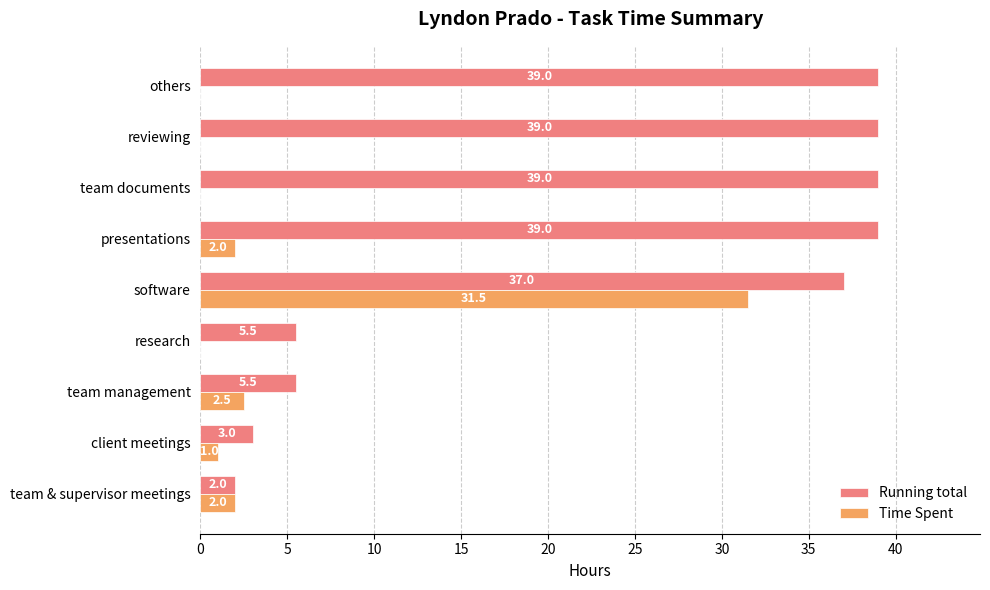

True or false: Time Spent has a value of 0.0 at reviewing.

True